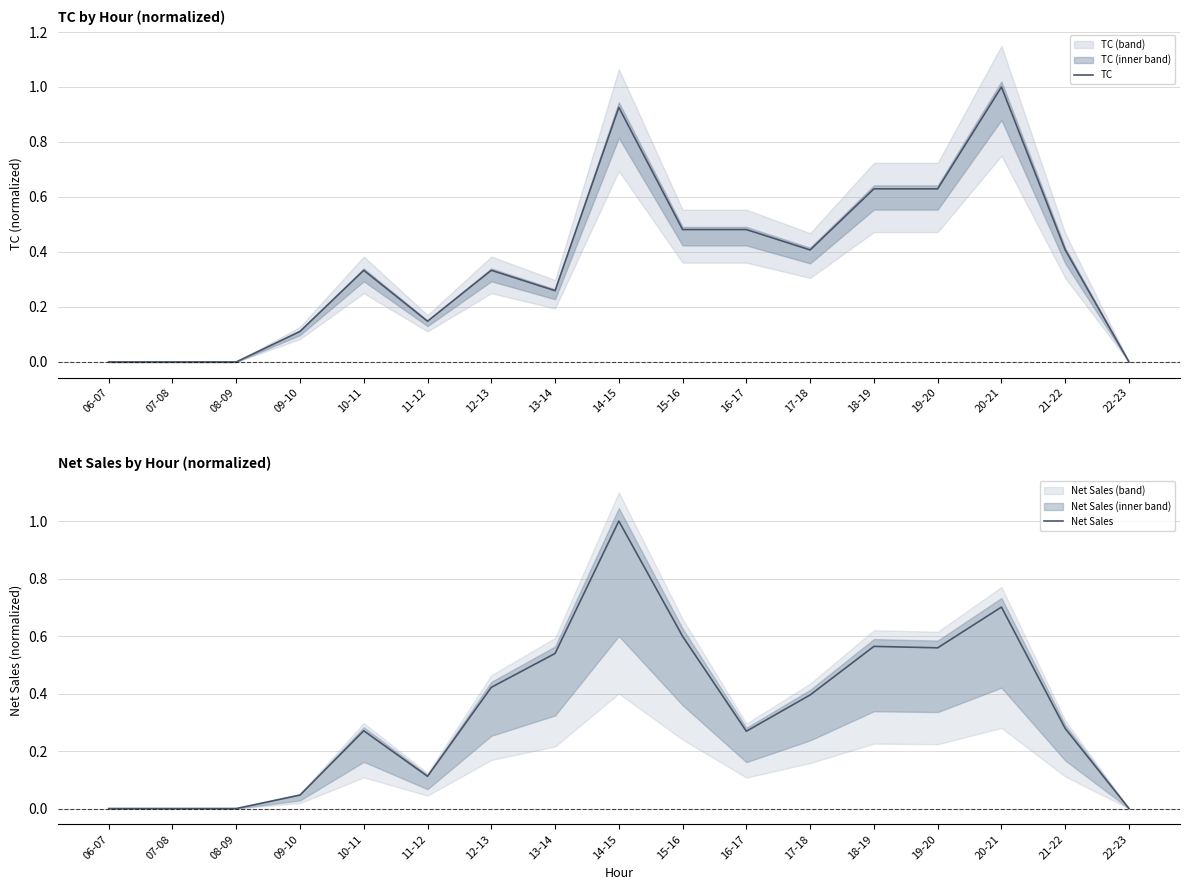

What is the difference between the Net Sales values at 19-20 and 10-11?

0.3